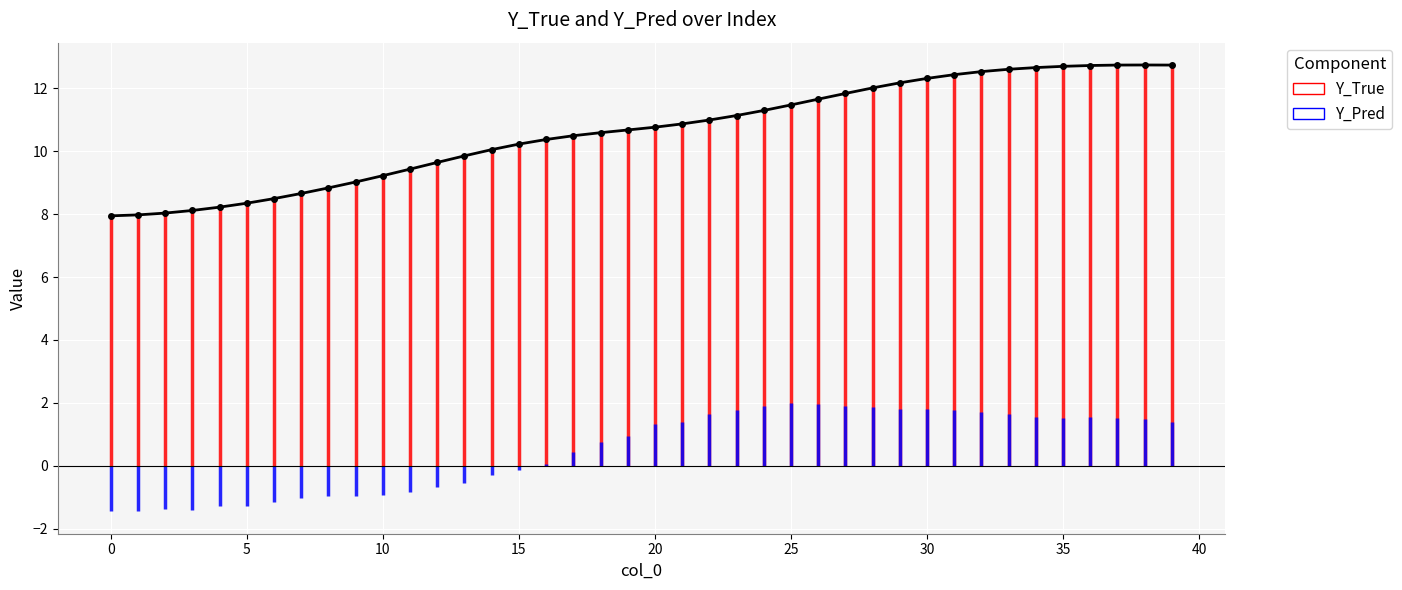

True or false: the data shows 18.3 at 25.

False